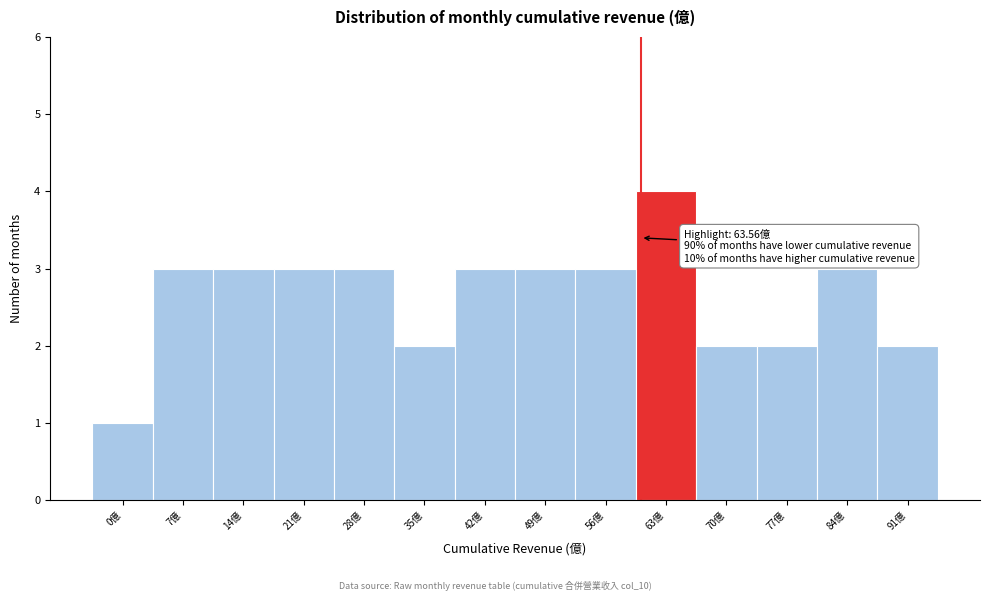

Reading left to right, list all the values displayed in this chart.

1	3	3	3	3	2	3	3	3	4	2	2	3	2